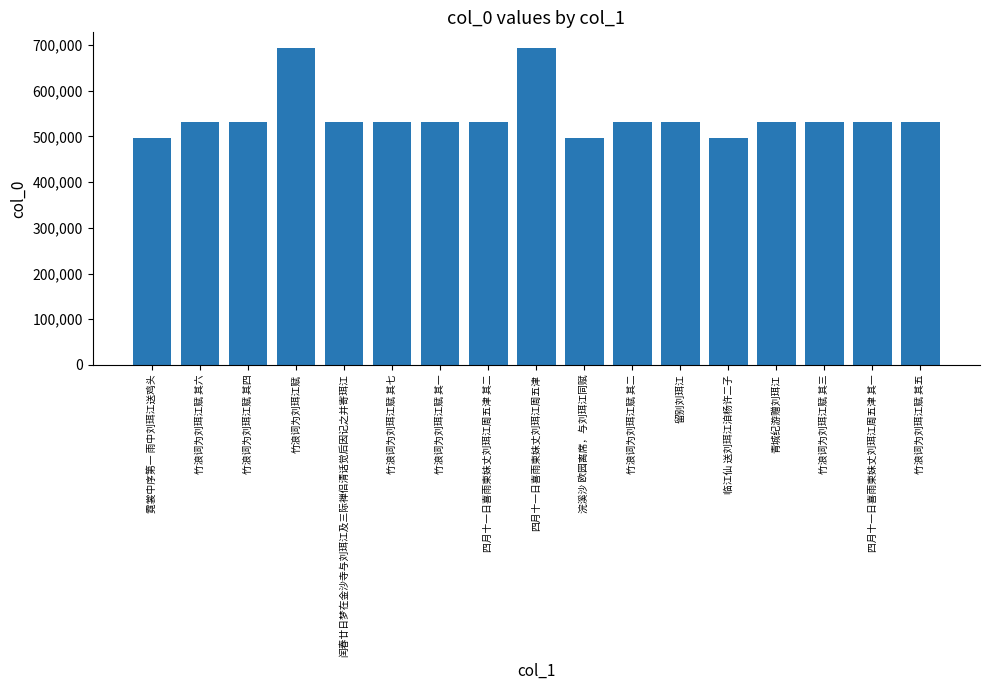

The value at 竹浪词为刘珥江赋 其三 is 879645. True or false?

False